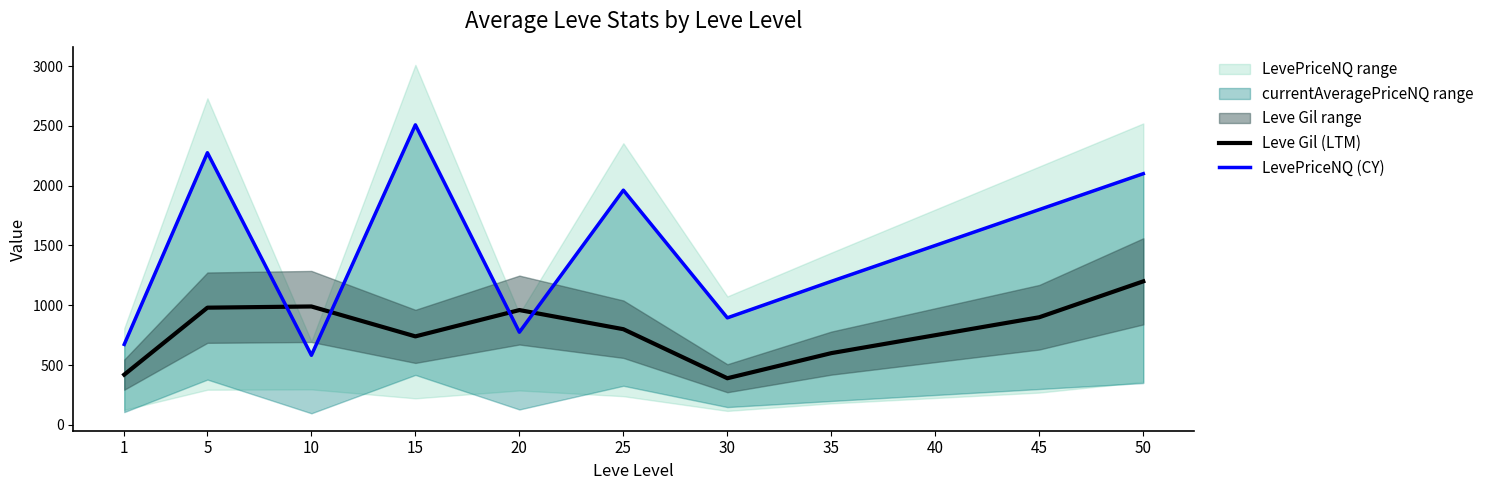

Between which two adjacent categories do Leve Gil (LTM) and LevePriceNQ (CY) first intersect?

5 and 10